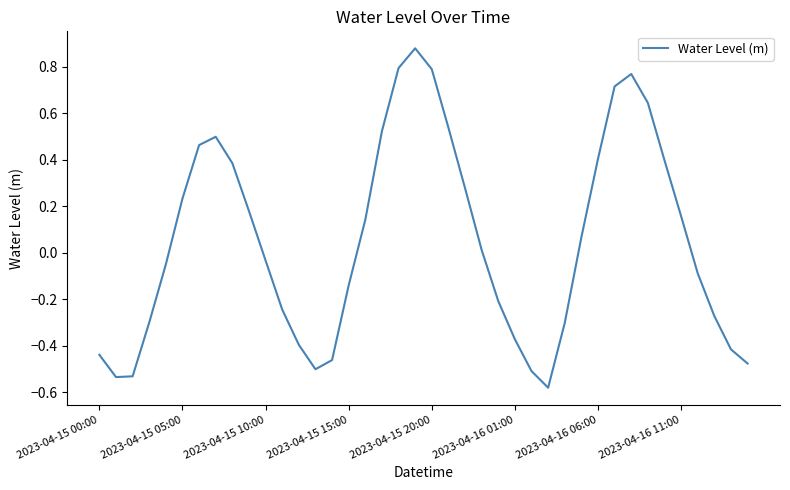

Count the number of categories in the chart.

40